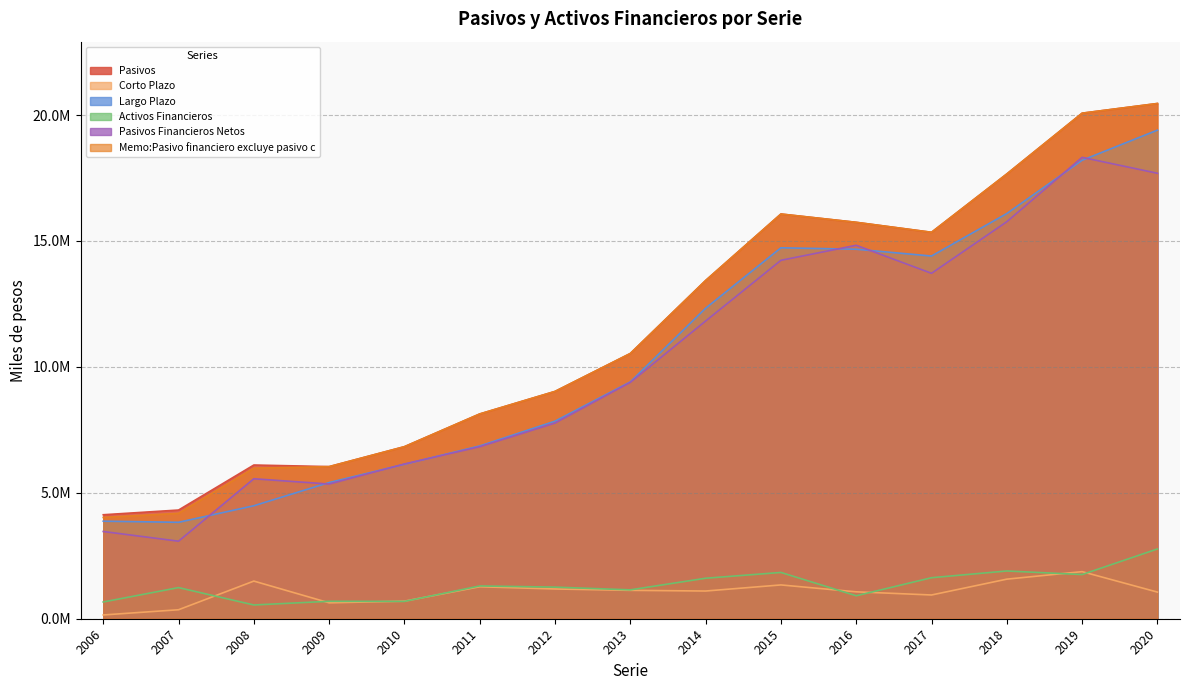

List the labels in order of Pasivos Financieros Netos value, largest first.

2019, 2020, 2018, 2016, 2015, 2017, 2014, 2013, 2012, 2011, 2010, 2008, 2009, 2006, 2007